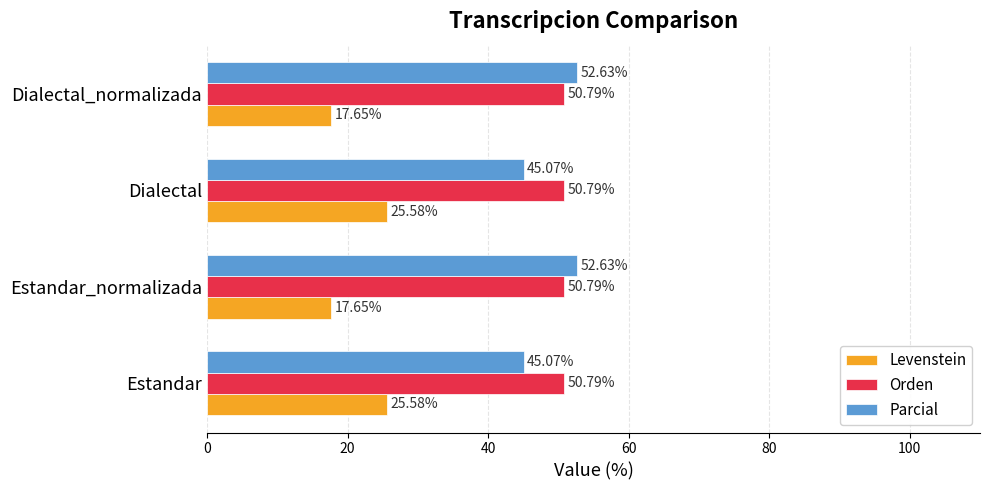

At Estandar, list the series in order from largest to smallest.

Orden, Parcial, Levenstein